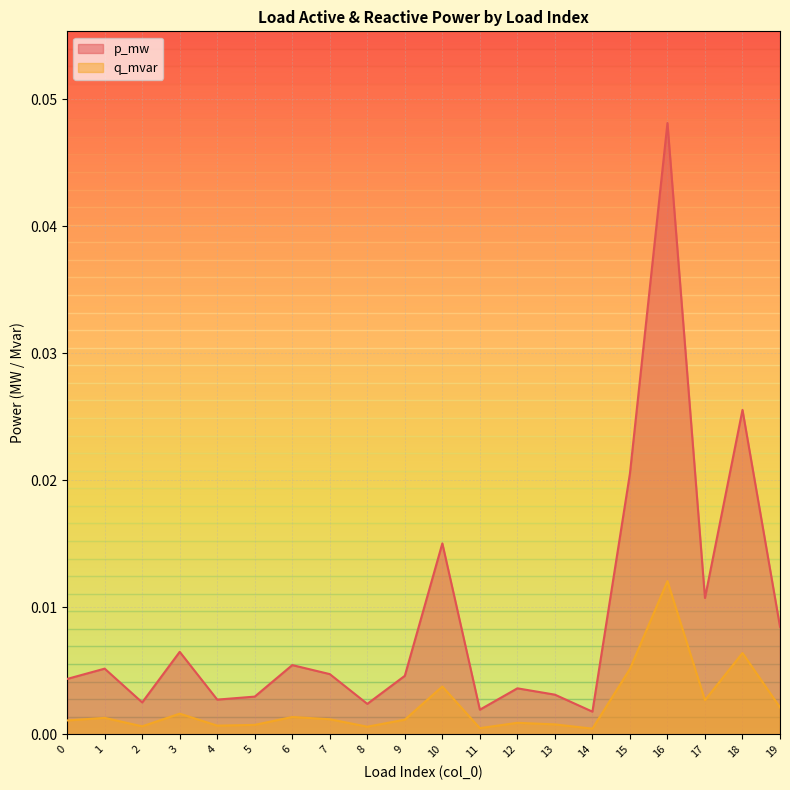

How many data points does each series have?

20